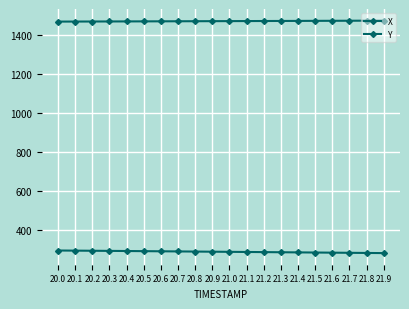

Reading right to left, extract all data points from this chart.

X: 1472.0	1471.8	1471.5	1471.2	1470.9	1470.6	1470.3	1470.1	1469.8	1469.5	1469.3	1469.0	1468.8	1468.5	1468.2	1468.0	1467.8	1467.5	1467.3	1467.1
Y: 283.5	284.3	285.0	285.7	286.4	287.2	287.9	288.6	289.3	290.0	290.7	291.4	292.1	292.8	293.5	294.1	294.8	295.5	296.1	296.8